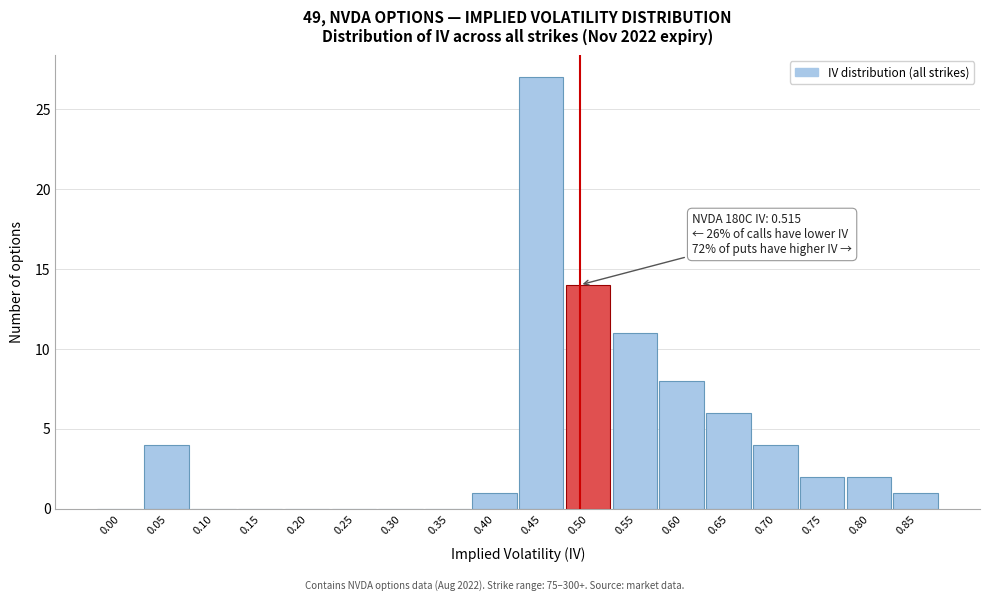

Reading left to right, what are all the values shown in this chart?

0.00=0	0.05=4	0.10=0	0.15=0	0.20=0	0.25=0	0.30=0	0.35=0	0.40=1	0.45=27	0.50=14	0.55=11	0.60=8	0.65=6	0.70=4	0.75=2	0.80=2	0.85=1